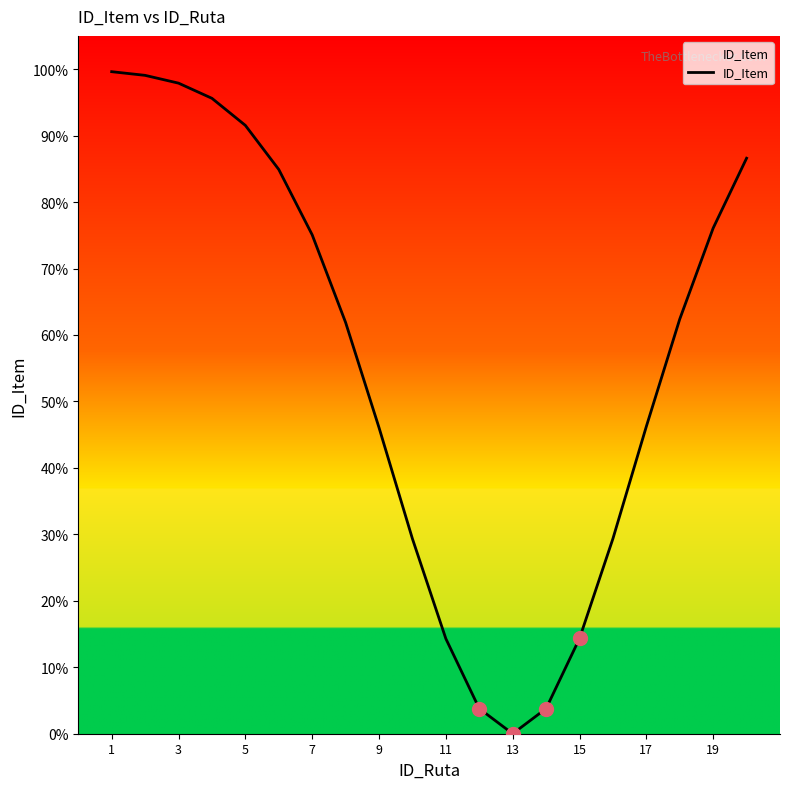

Is this an area chart (filled region under the line)?

Yes